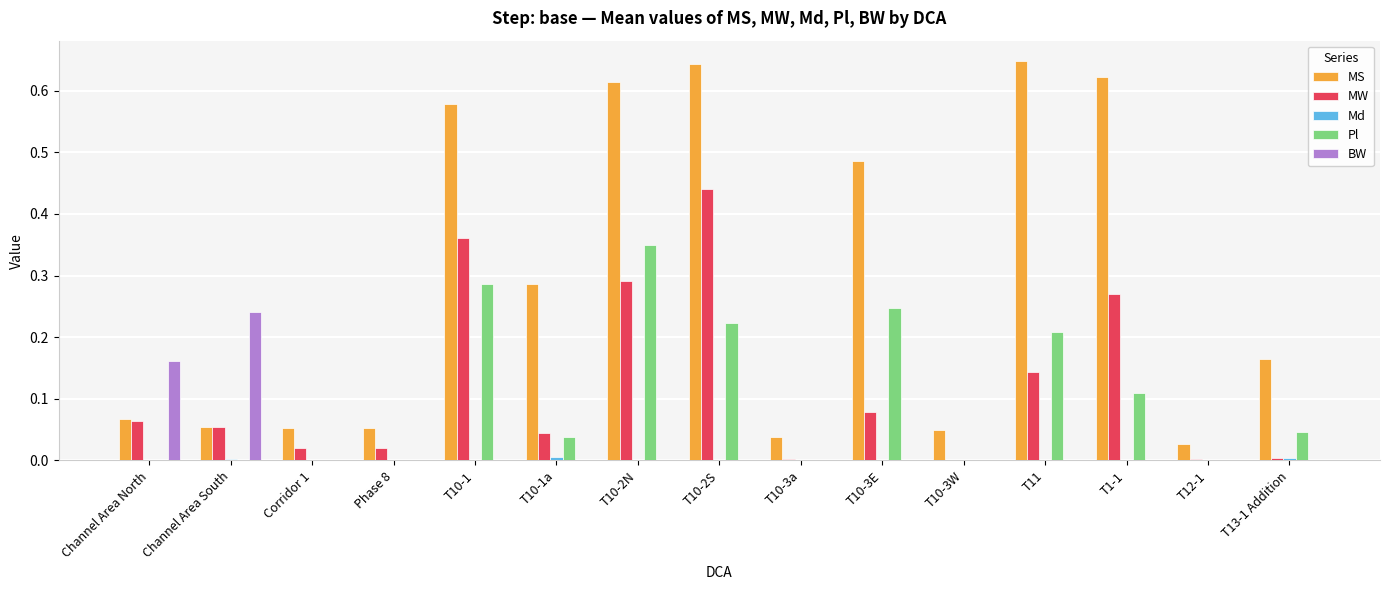

Is the value of MS at T10-3E greater than the value of MW at T13-1 Addition?

Yes